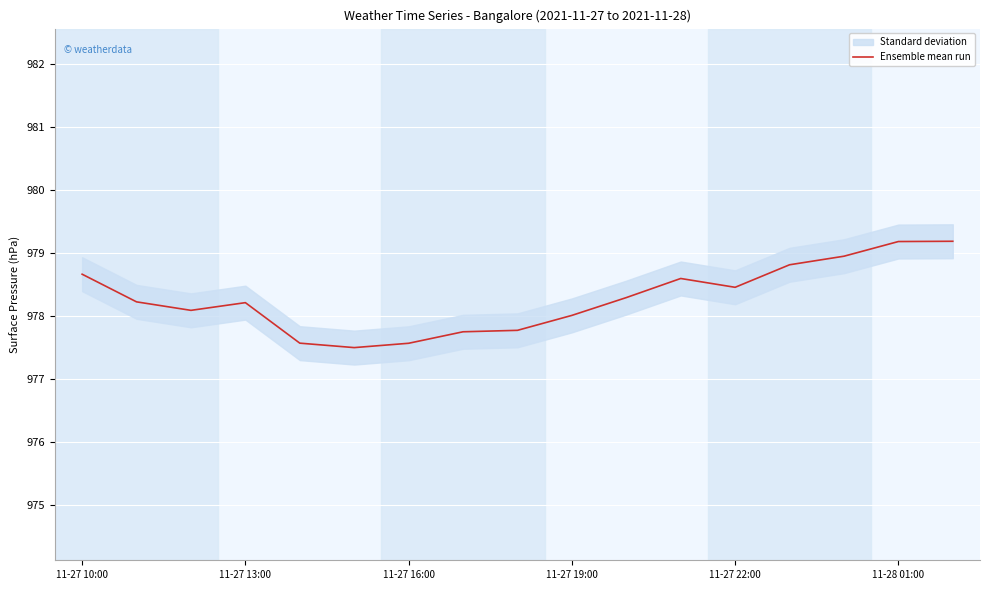

How many interior local peaks (higher than both neighbors) does the data have?

2